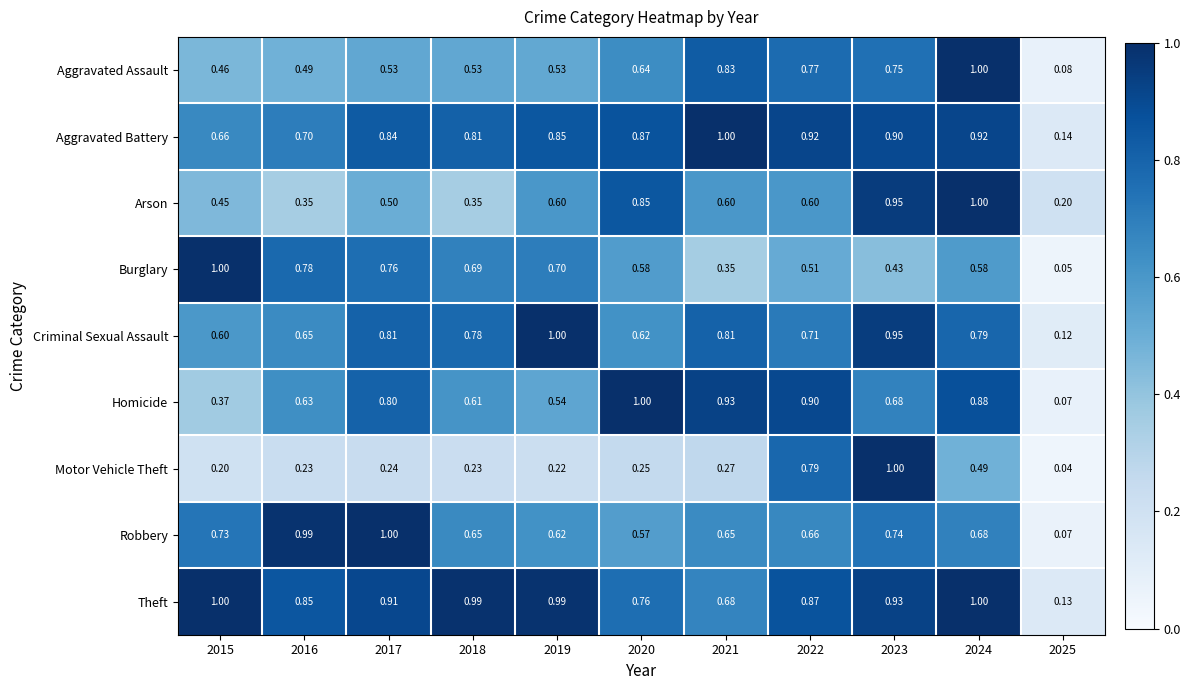

Which series has the widest spread of values?

Motor Vehicle Theft